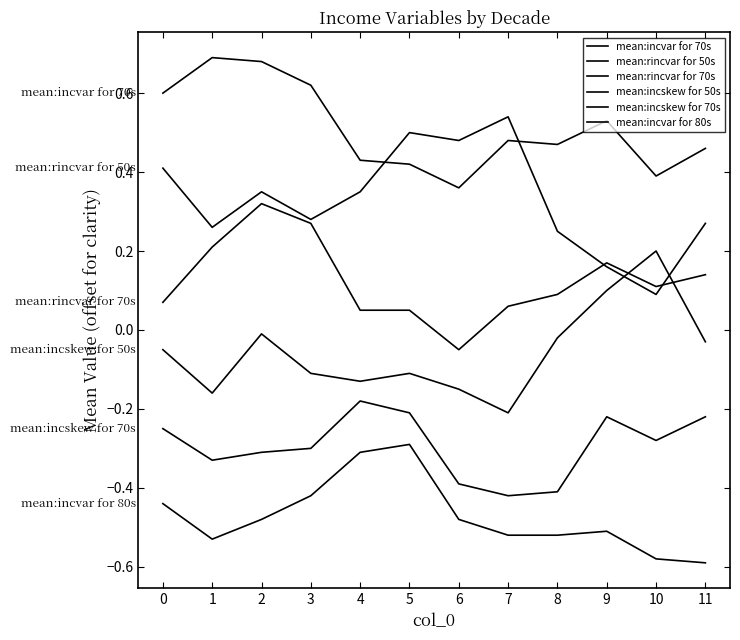

How many lines are shown in the chart?

6